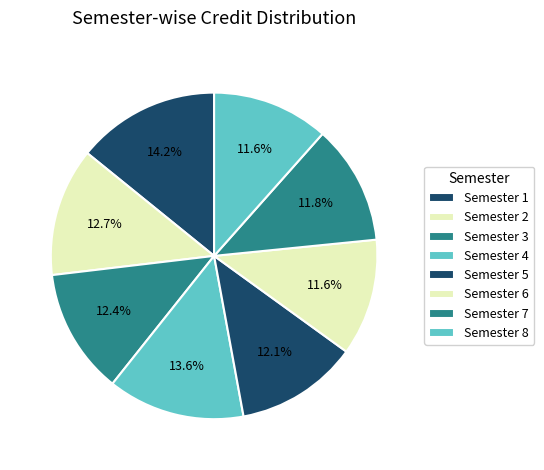

To the nearest percent, what portion does Semester 2 represent?

13%